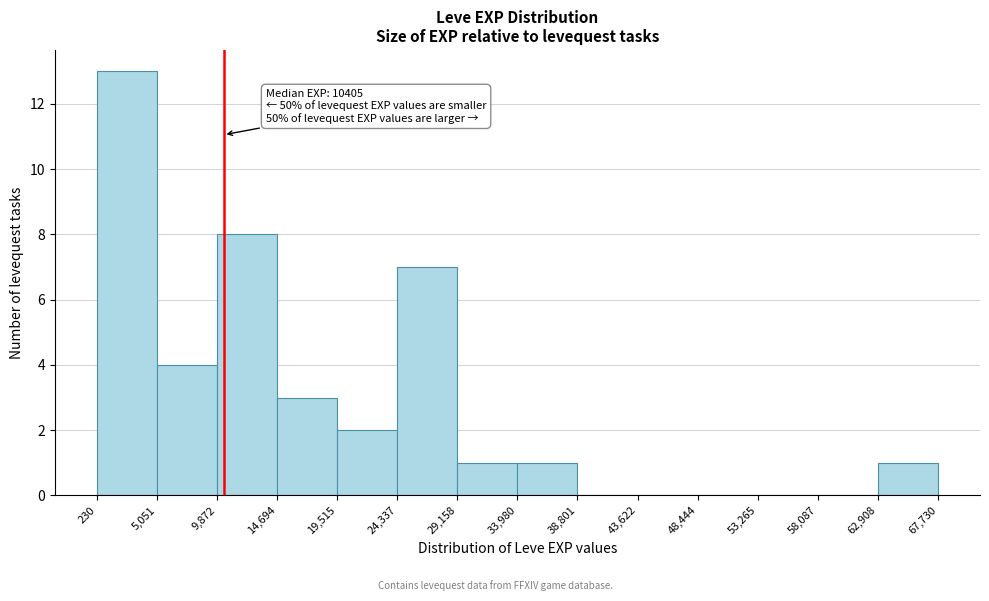

Which range on the x-axis has the tallest bar?

230 to 5,051